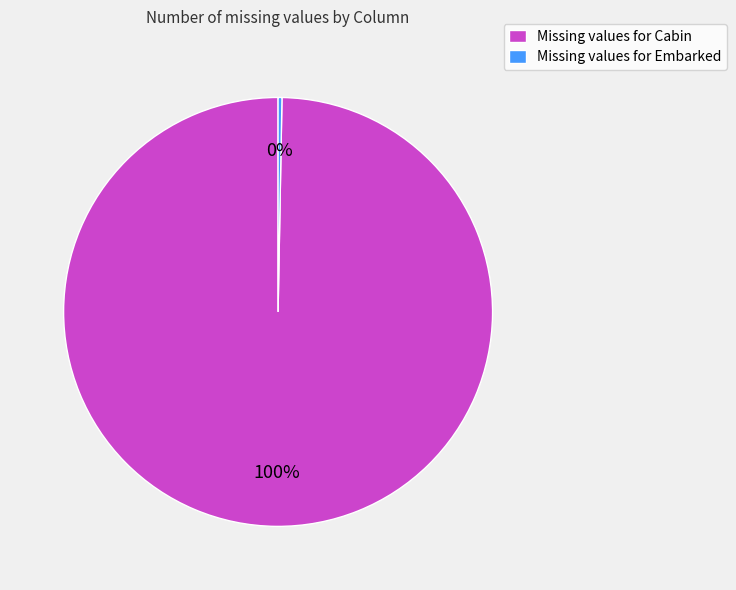

True or false: Missing values for Cabin accounts for 93% of the total.

False